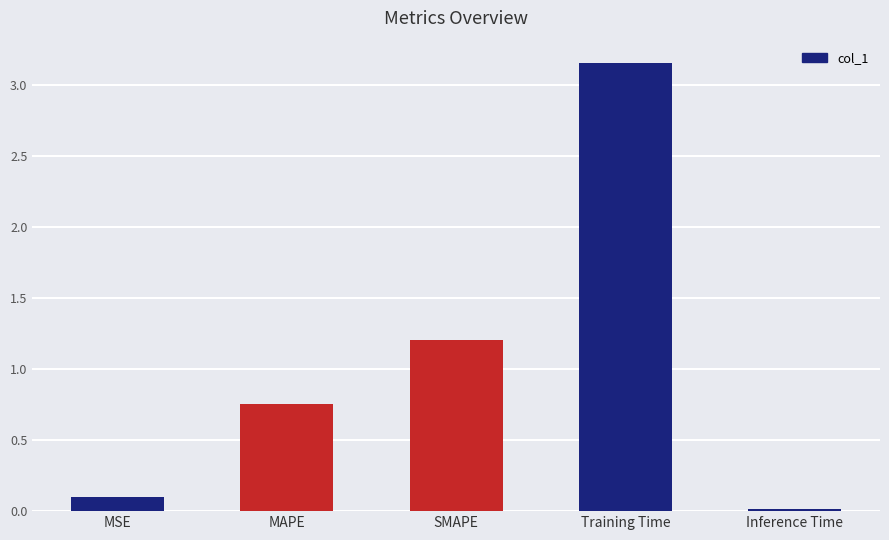

What is the label of the 1st bar from the right?

Inference Time